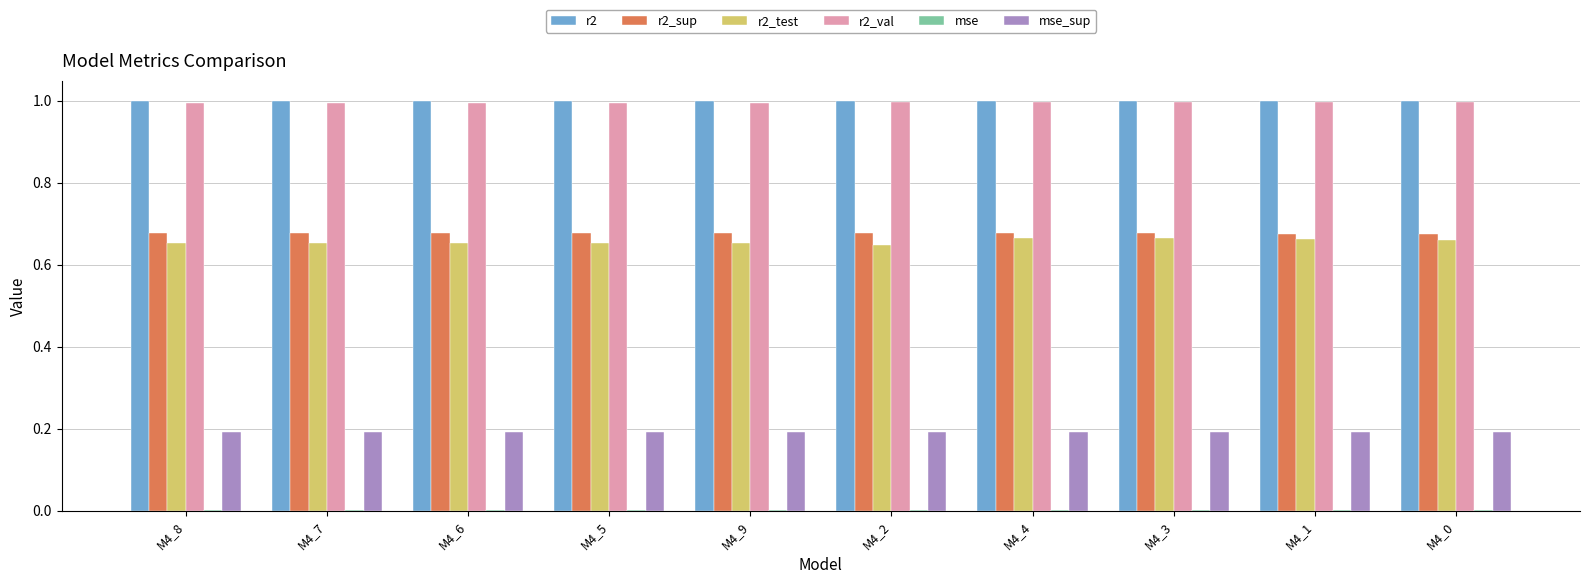

The r2 series shows 1.6 at M4_8. True or false?

False